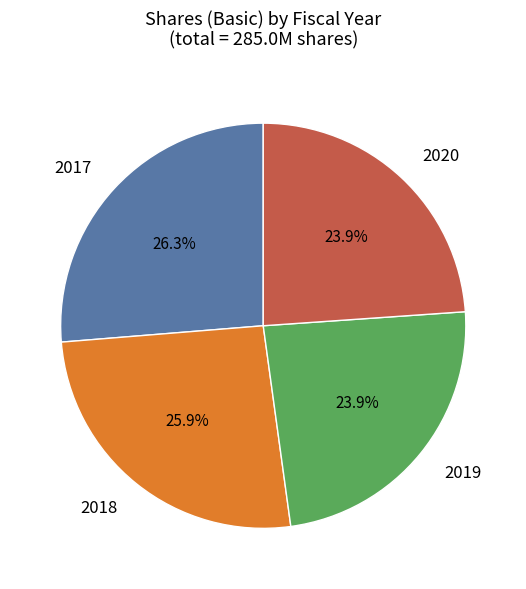

Does any single category account for the majority?

No